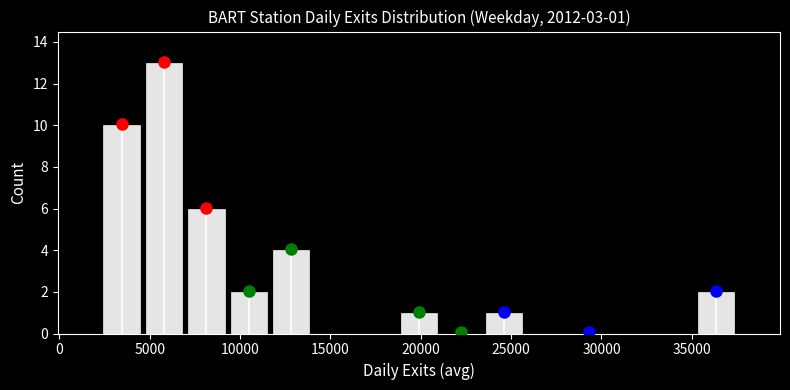

Over which range of the x-axis is the bar tallest?

4500 to 7000